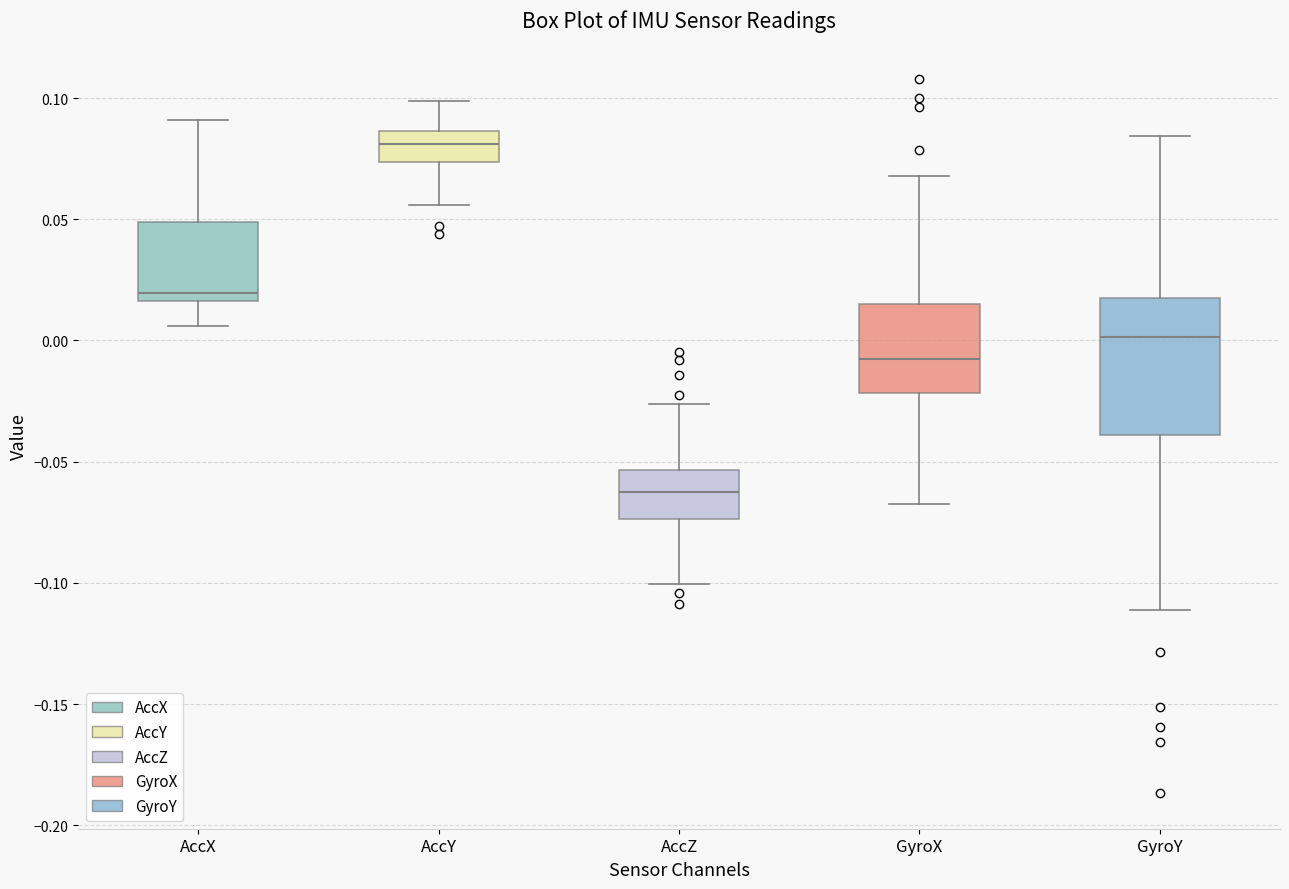

Reading left to right, transcribe this box plot: for each box, give where its median line is, the range the box spans, and where its two whiskers end, as read against the y-axis. The values are not printed on the chart, so give them approximately, as read against the axis.

AccX: median 0.020, box 0.015 to 0.050, whiskers 0.005 to 0.090
AccY: median 0.080, box 0.075 to 0.085, whiskers 0.055 to 0.100
AccZ: median -0.065, box -0.075 to -0.055, whiskers -0.100 to -0.025
GyroX: median -0.010, box -0.020 to 0.015, whiskers -0.070 to 0.070
GyroY: median 0.000, box -0.040 to 0.020, whiskers -0.110 to 0.085